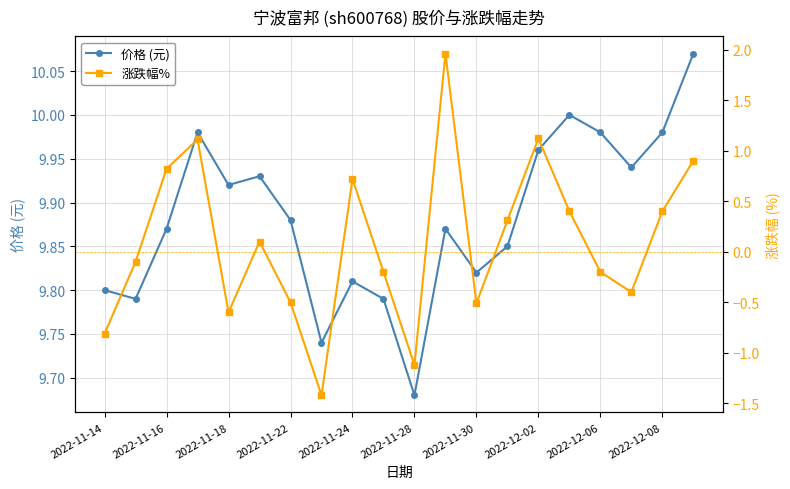

How many values in the 涨跌幅% series are below 0?

10